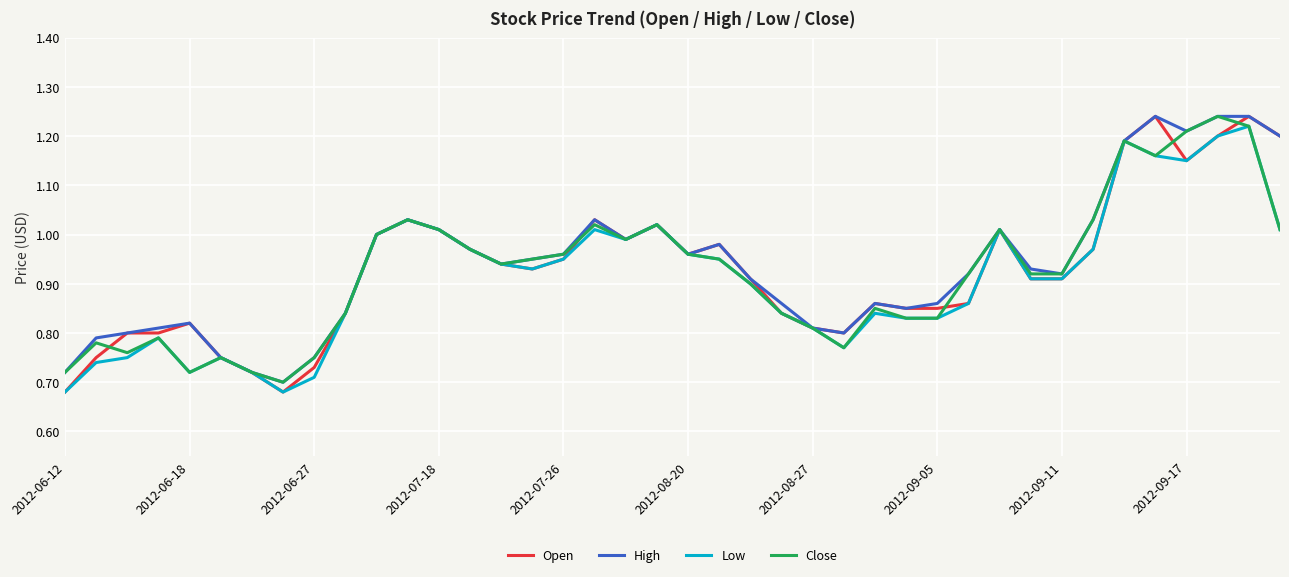

True or false: Open has a value of 0.6 at 2012-09-17.

False